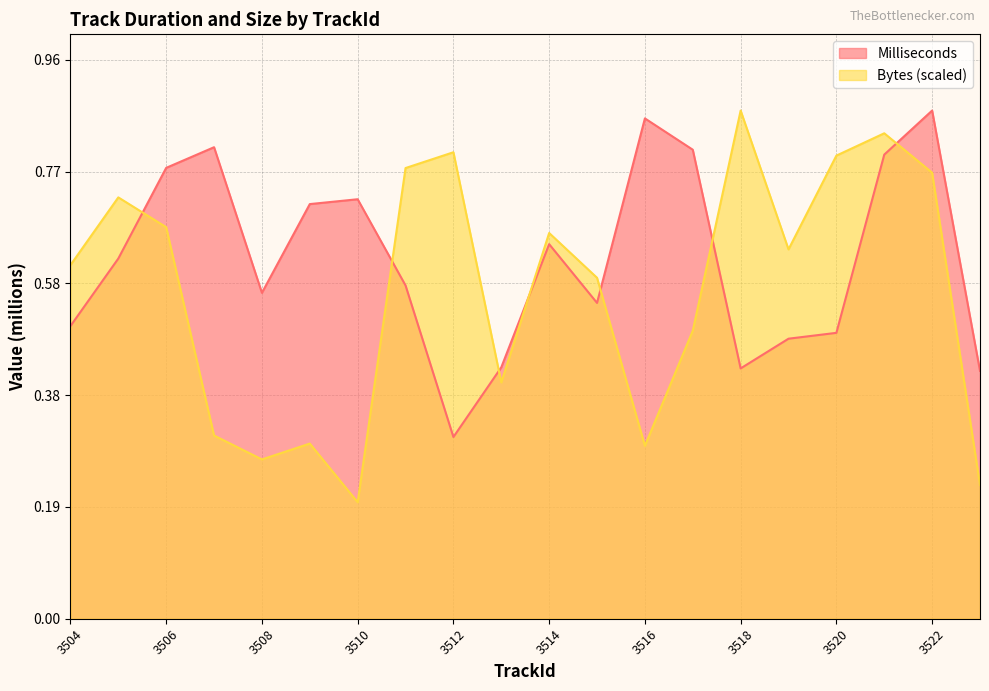

List the labels in order of Milliseconds value, smallest first.

3512, 3523, 3518, 3513, 3519, 3520, 3504, 3515, 3508, 3511, 3505, 3514, 3509, 3510, 3506, 3521, 3517, 3507, 3516, 3522